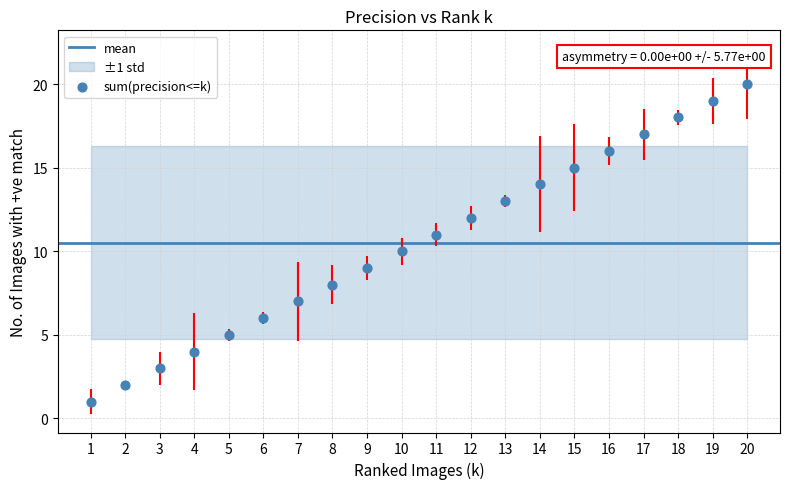

What is the range of Y values (max minus min)?

19